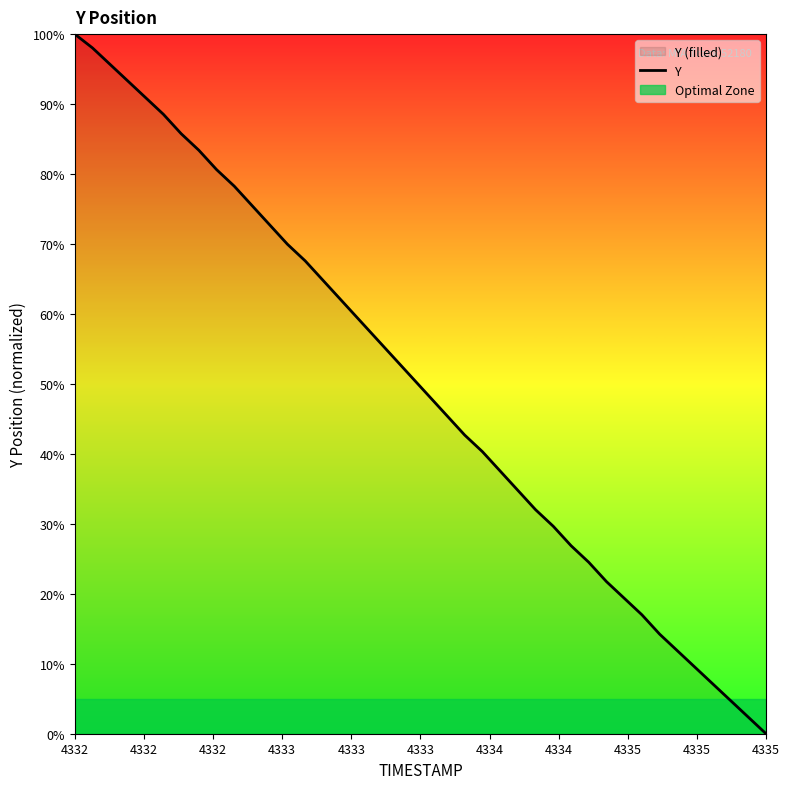

How many data points does each series have?

40